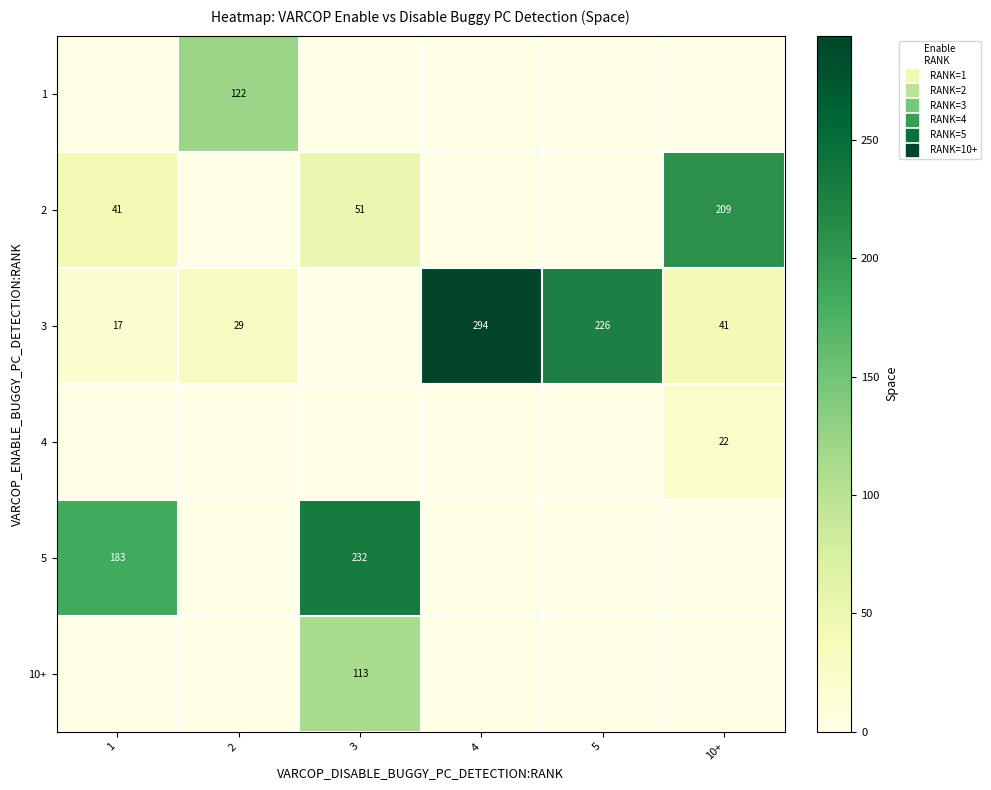

Is it true that 3 equals 72 at 10+?

False